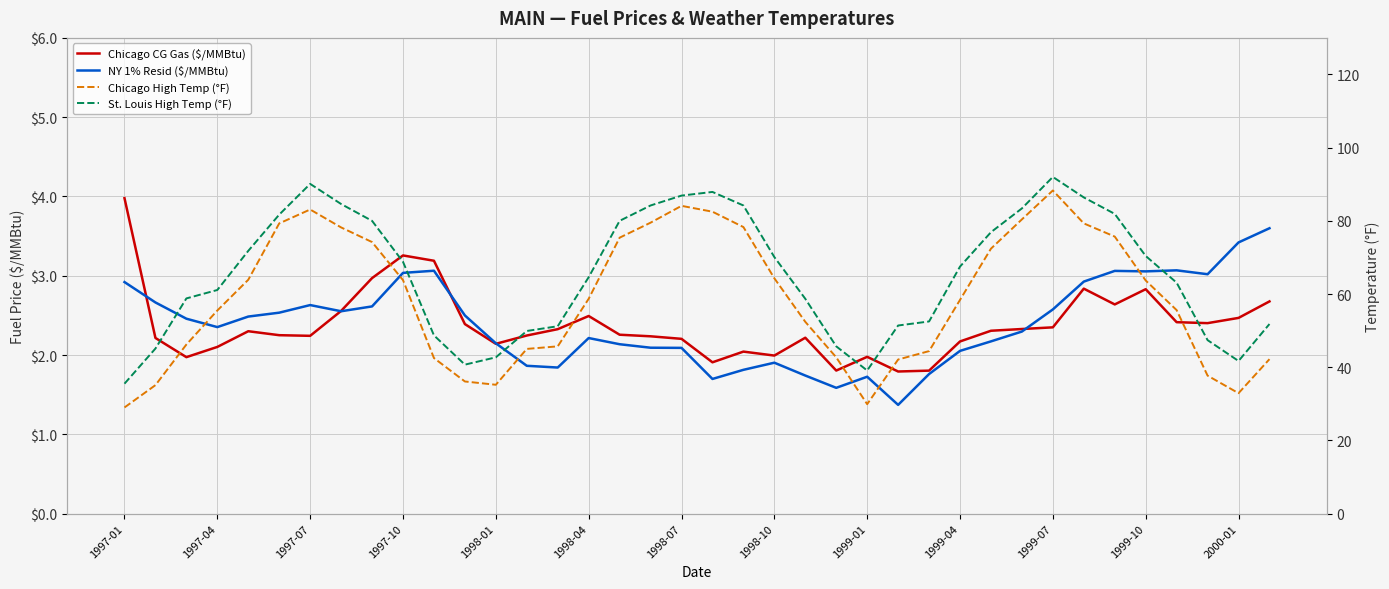

How many intersections are there between Chicago CG Gas ($/MMBtu) and NY 1% Resid ($/MMBtu)?

5